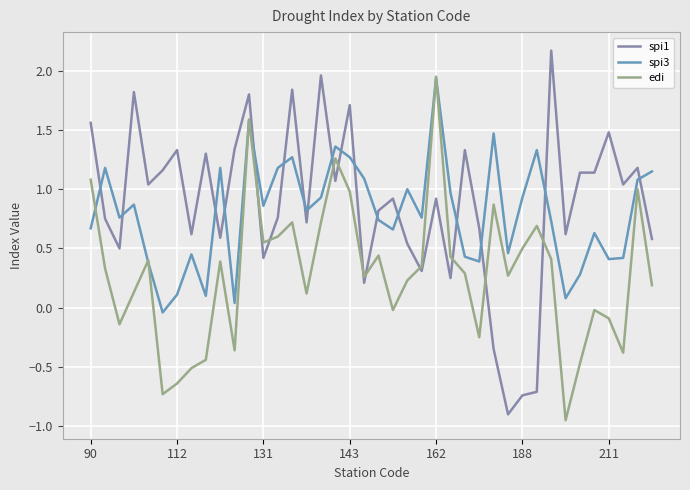

True or false: spi1 and spi3 intersect in this chart.

True